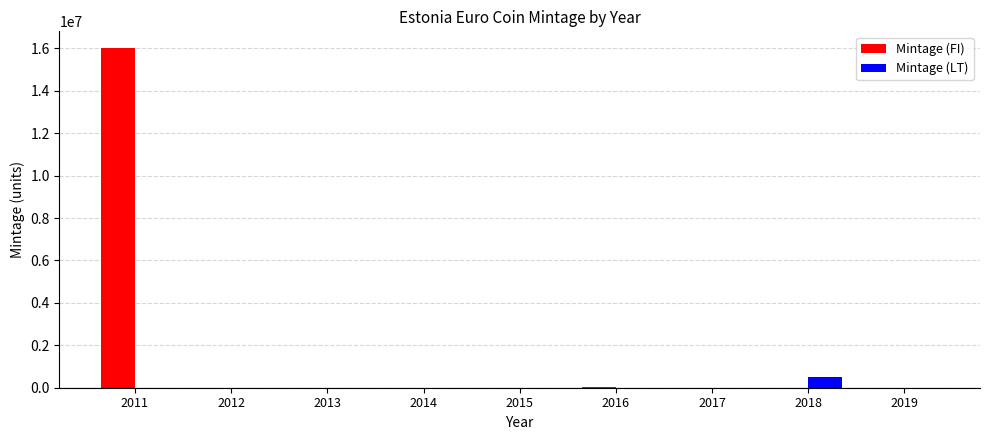

Which series changed the most between 2012 and 2016?

Mintage (FI)